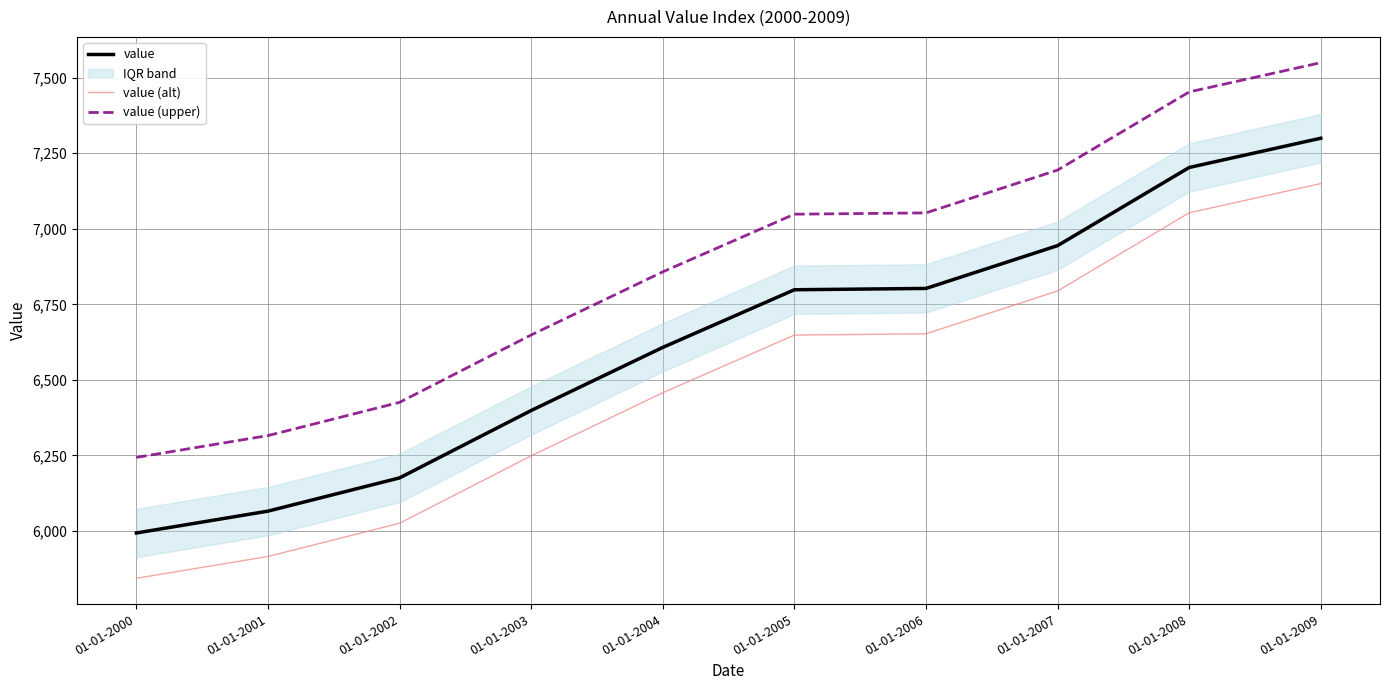

Reading right to left, transcribe all the data shown in this chart.

value: 7299.8	7203.0	6944.4	6802.8	6798.4	6607.6	6398.8	6175.8	6065.8	5993.6
value (alt): 7149.8	7053.0	6794.4	6652.8	6648.4	6457.6	6248.8	6025.8	5915.8	5843.6
value (upper): 7549.8	7453.0	7194.4	7052.8	7048.4	6857.6	6648.8	6425.8	6315.8	6243.6